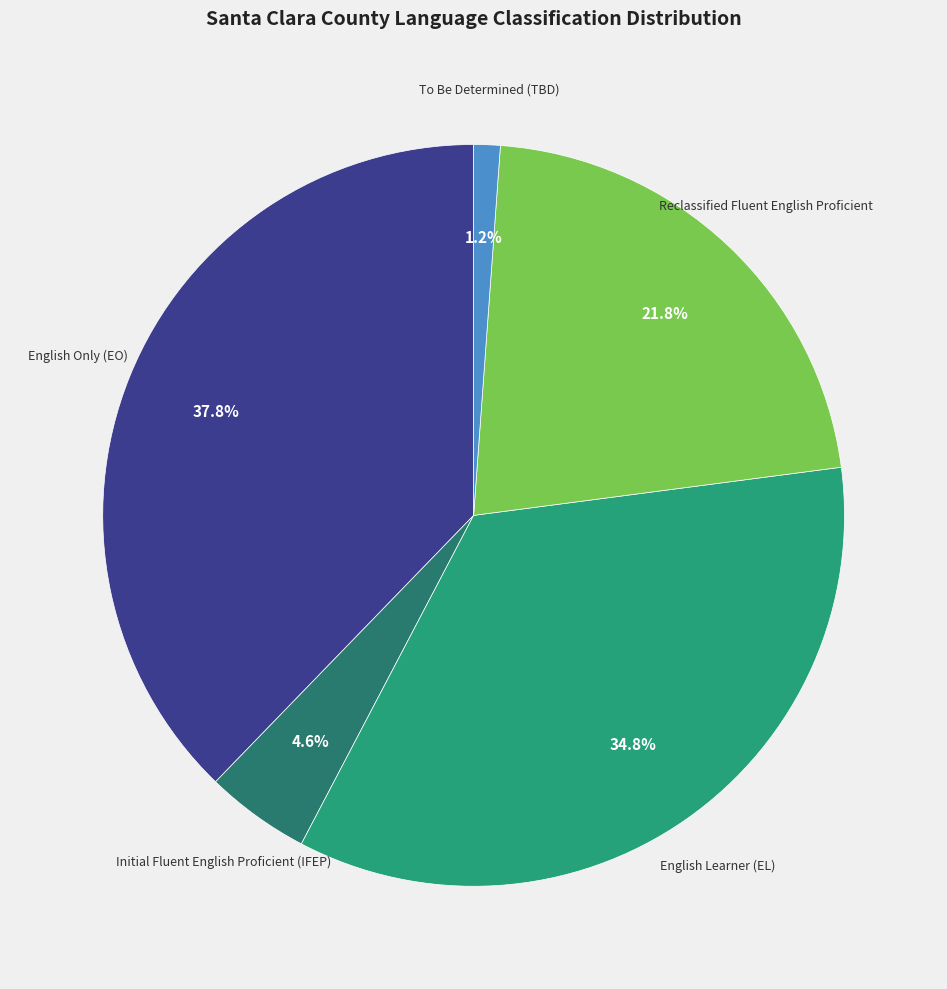

To the nearest percent, what is the difference between the Initial Fluent English Proficient (IFEP) and English Only (EO) slice percentages?

33%